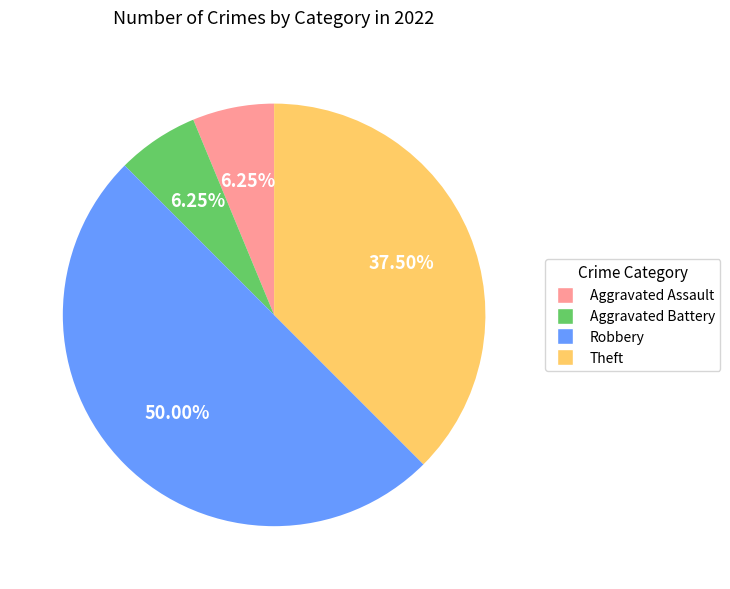

Does Theft represent more than half of the total?

No